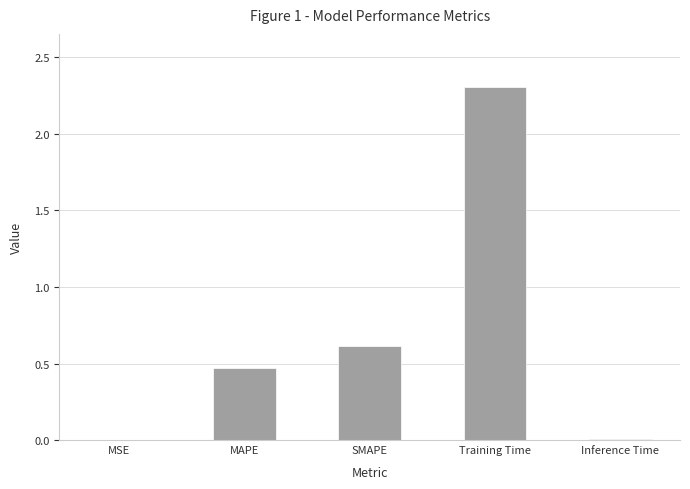

Count the number of categories in the chart.

5